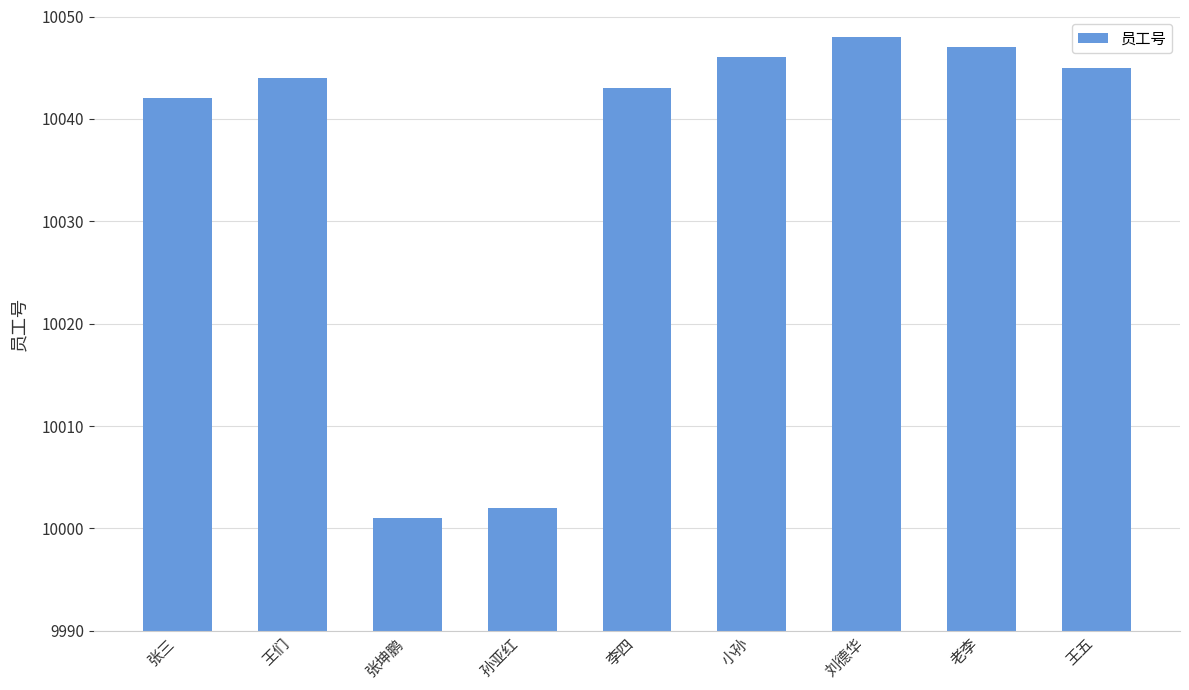

What is the difference between the maximum and second lowest values?

46